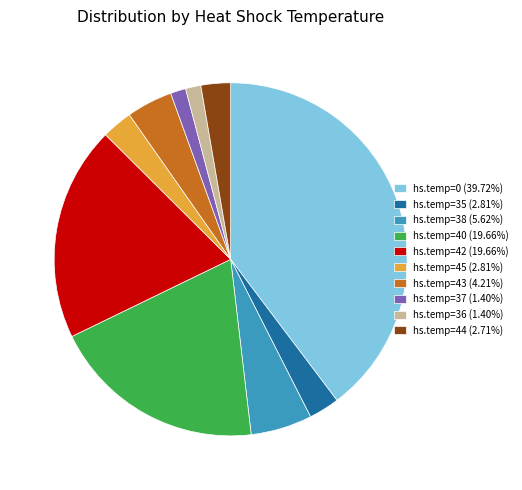

Does hs.temp=0 account for over 50% of the chart?

No